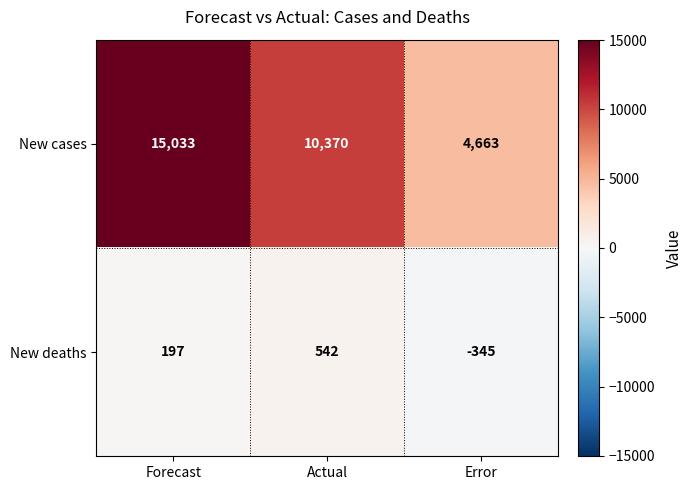

Which series changed the most between Forecast and Actual?

New cases